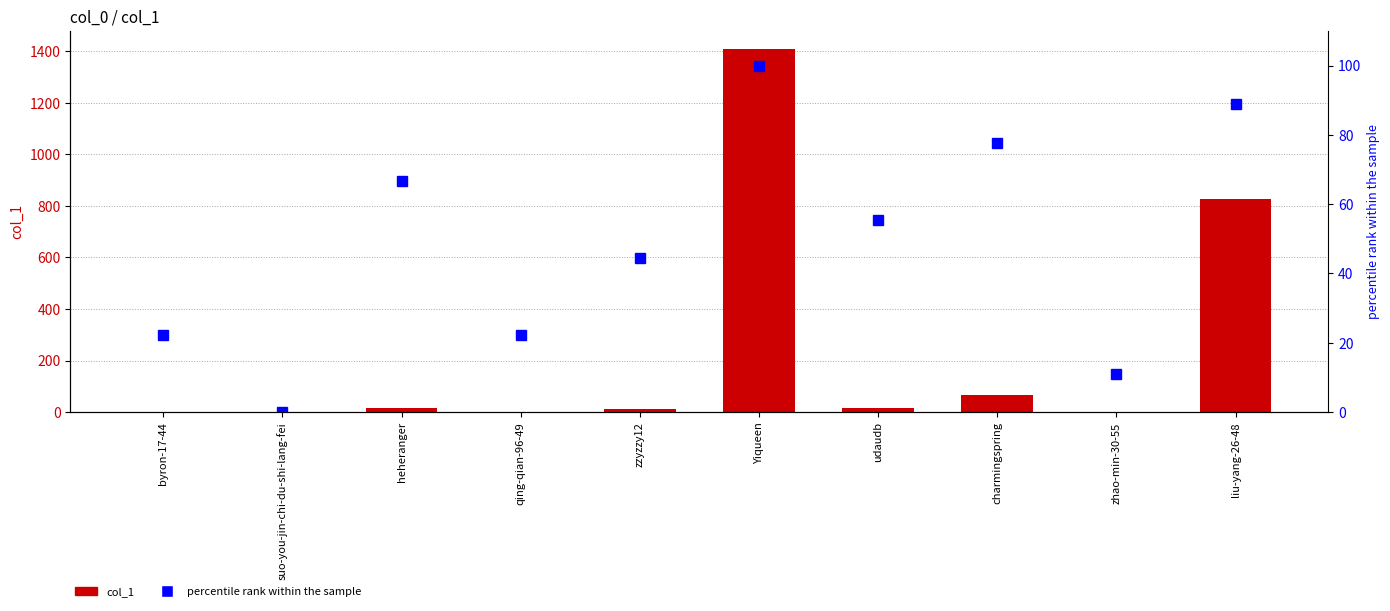

Between heheranger and udaudb, which series saw the biggest shift?

percentile rank within the sample